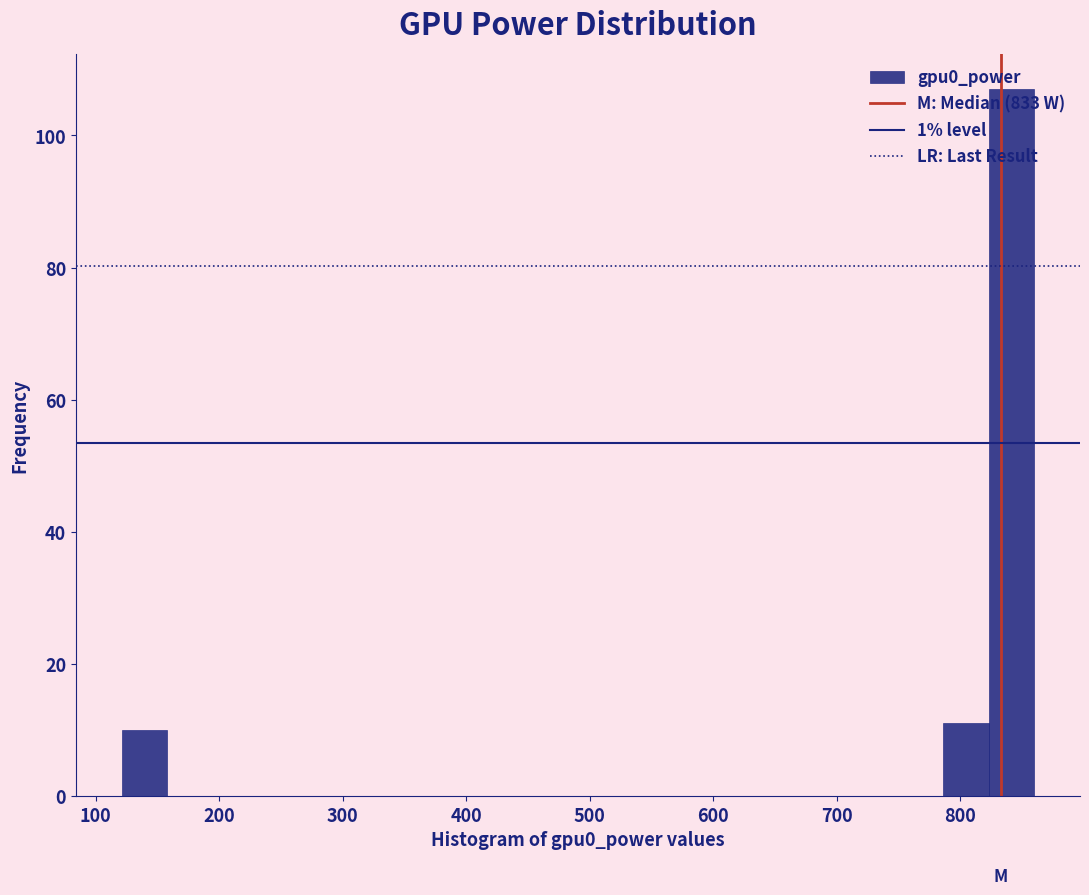

Read against the x-axis, roughly where is the centre of the tallest bar?

840